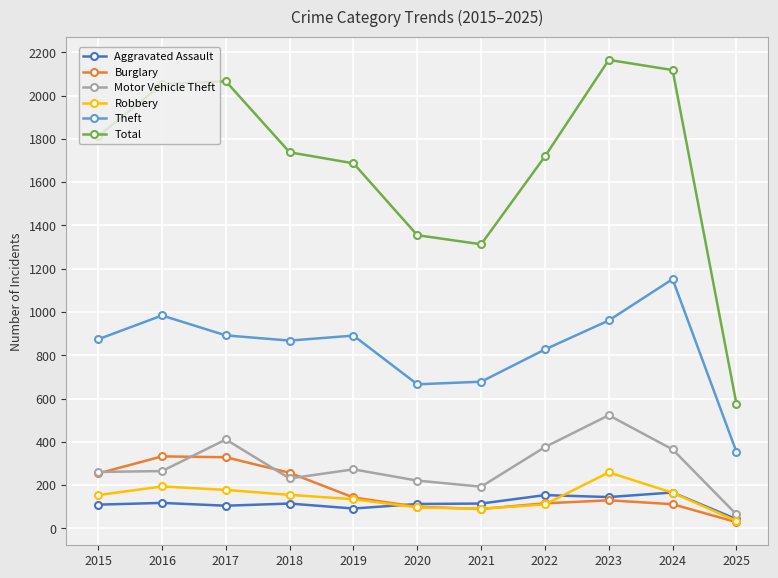

Which category has the highest value in the Motor Vehicle Theft series?

2023